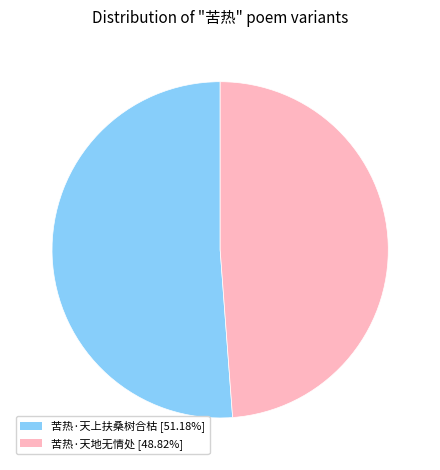

Rank the categories by value from highest to lowest.

苦热·天上扶桑树合枯, 苦热·天地无情处